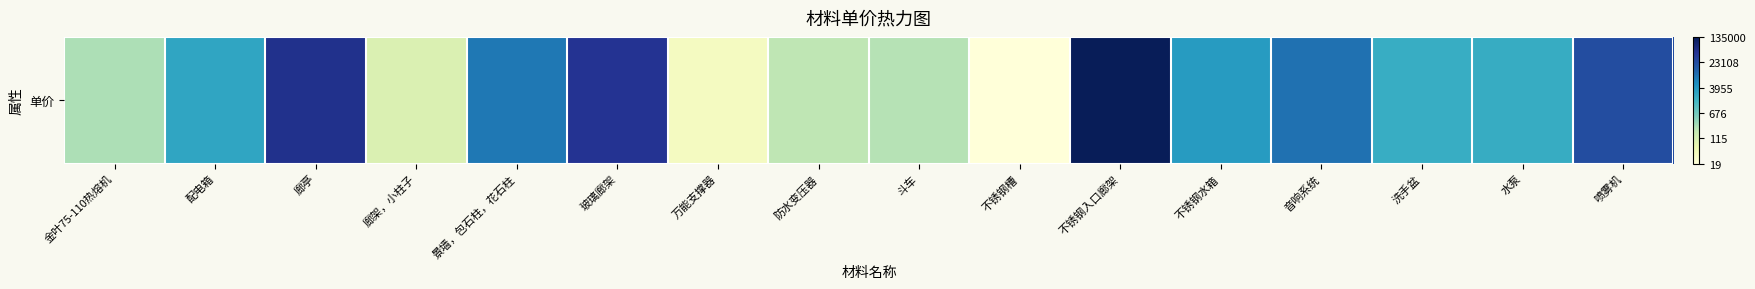

How many distinct data groups are displayed?

1